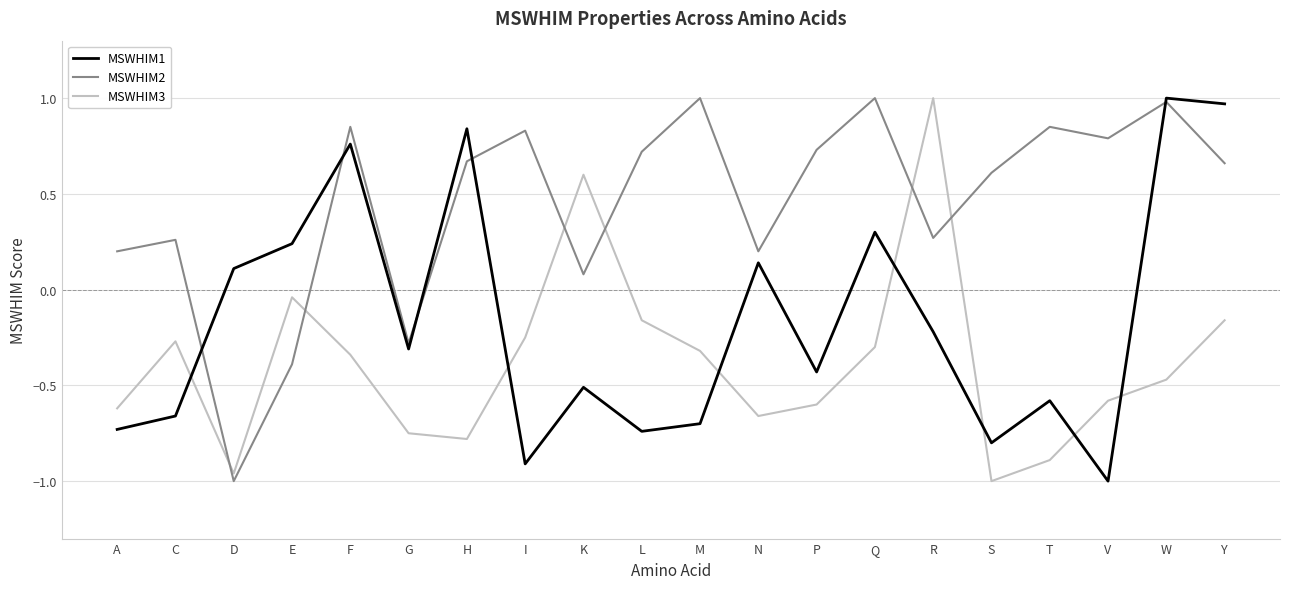

In MSWHIM2, how many points are lower than both neighbors (excluding endpoints)?

6